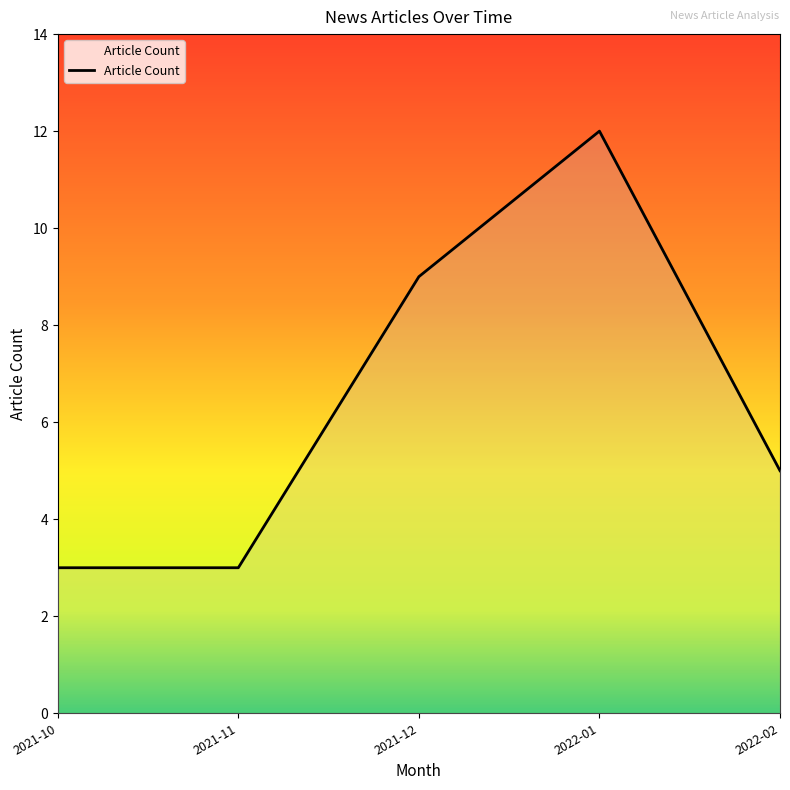

What is the change in value from 2021-12 to 2022-02?

-4